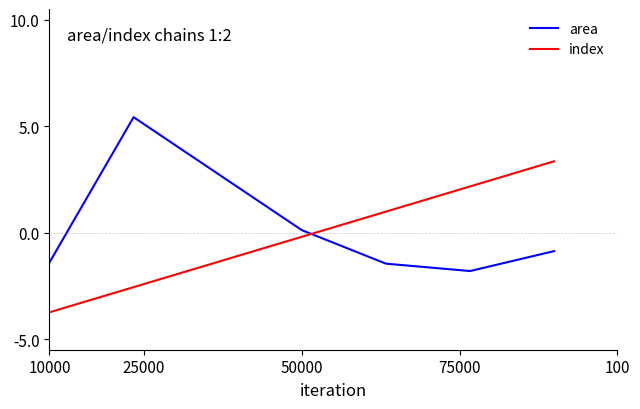

What is the highest value of the index series?

3.3